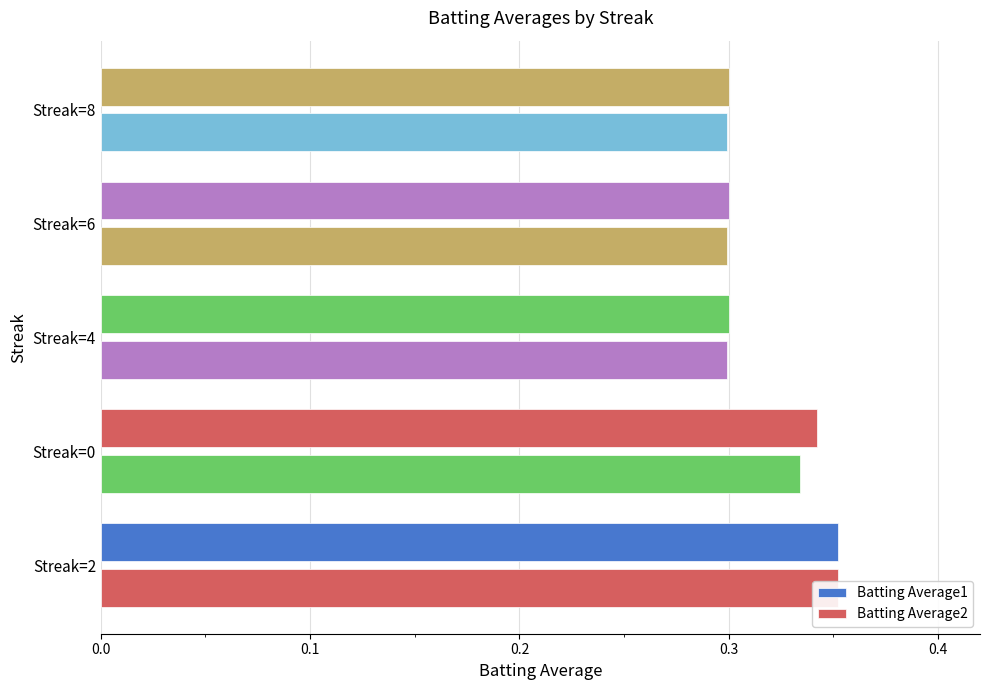

Does the chart contain any negative values?

No